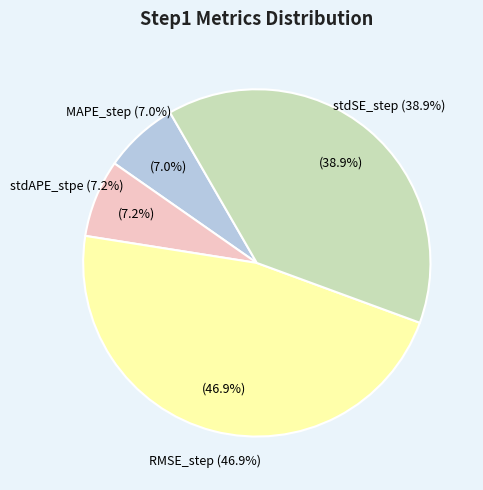

What is the smallest slice in the pie chart?

MAPE_step